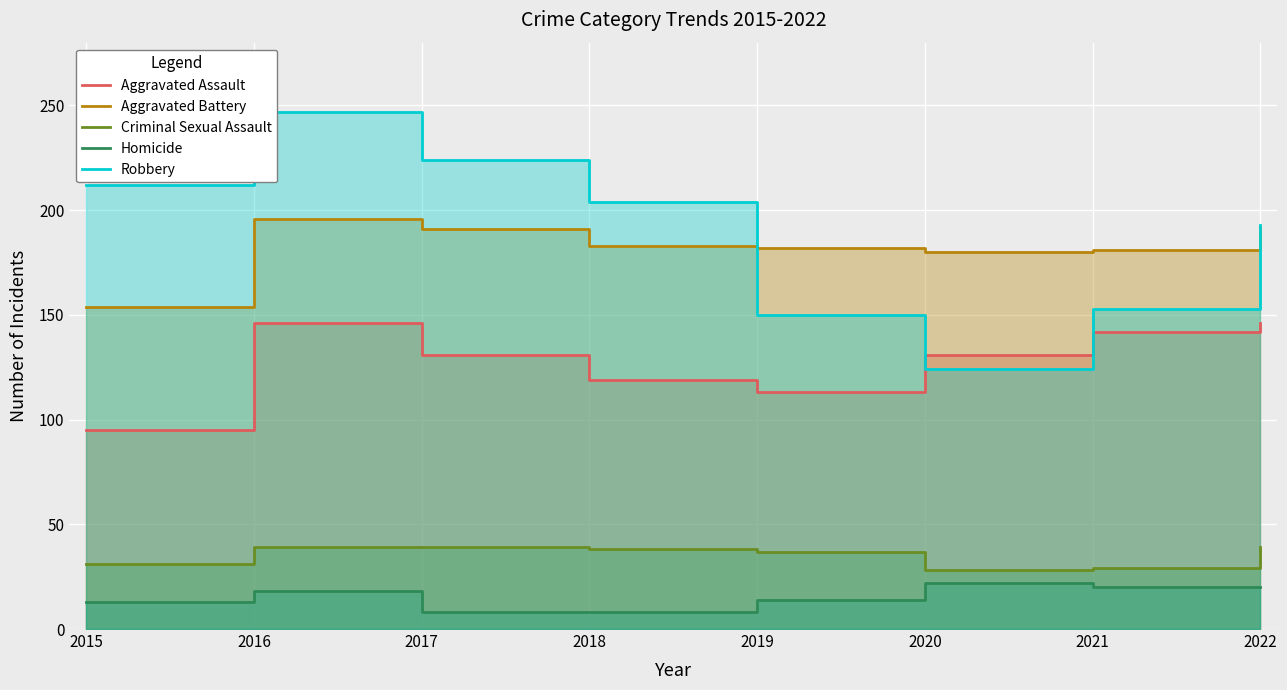

What are all the series names shown in the legend?

Aggravated Assault, Aggravated Battery, Criminal Sexual Assault, Homicide, Robbery